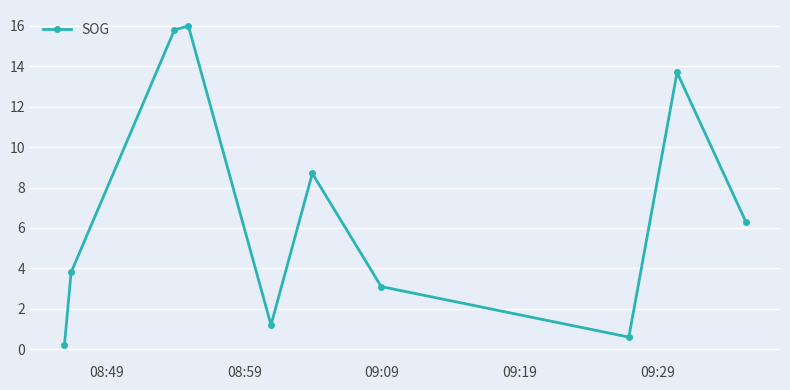

What is the value of the 9th point from the left?

13.7